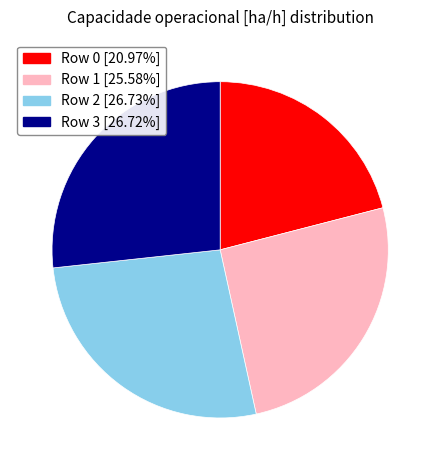

Which category has the smallest portion of the pie?

Row 0